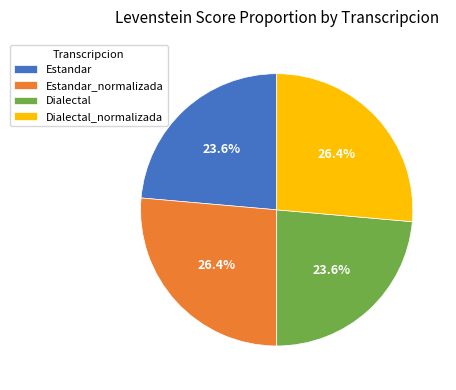

To the nearest percent, what is the difference between the largest and smallest slice percentages?

3%